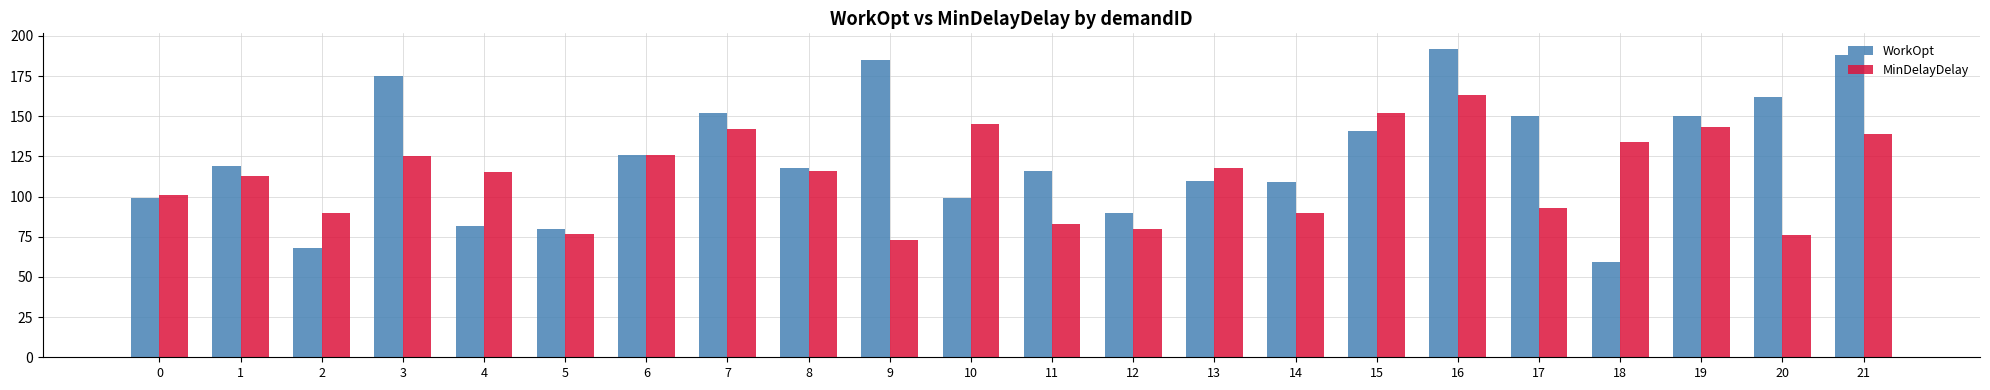

True or false: MinDelayDelay has a value of 37 at 5.

False